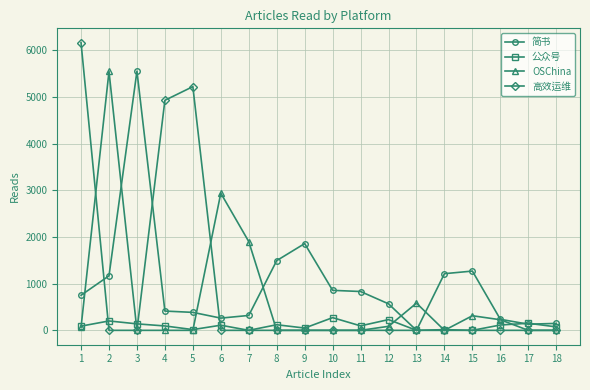

At which label is 简书 closest to 2776?

9